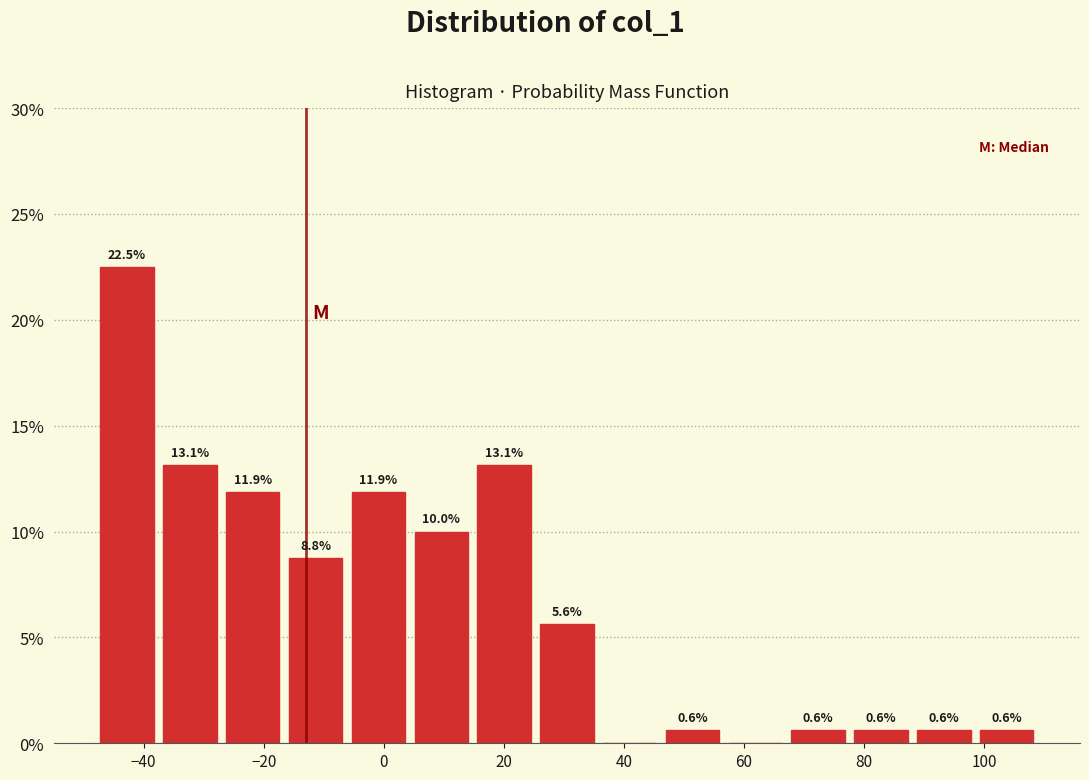

Which range on the x-axis has the tallest bar?

-48 to -38